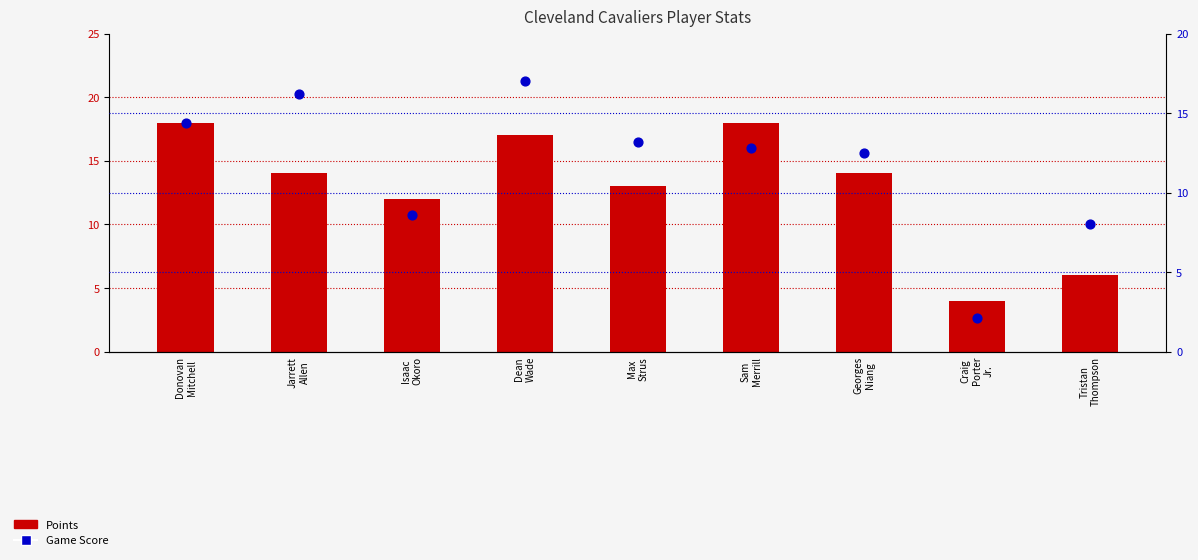

Which series contains the highest Y value?

Points